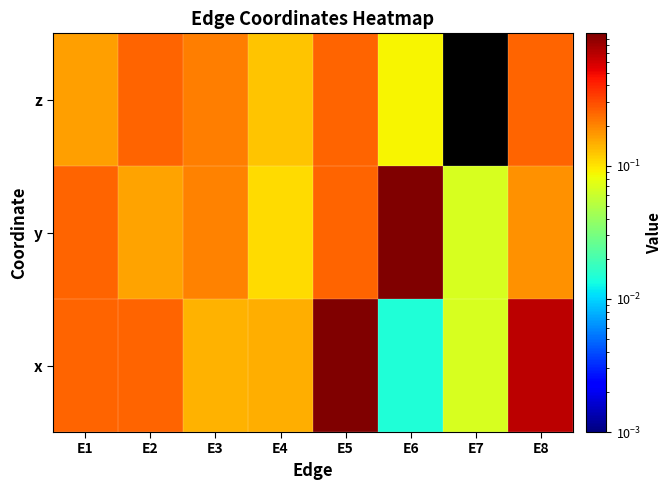

At which category does the chart reach its minimum across all series?

E7